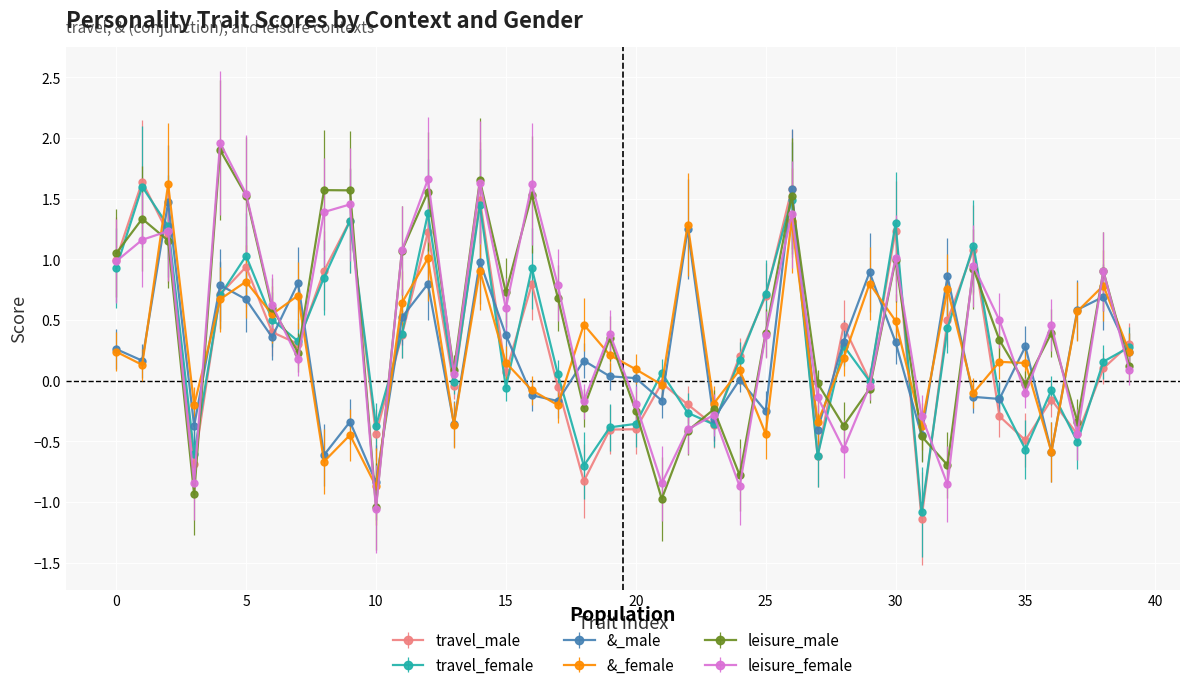

How many data points does each series have?

40